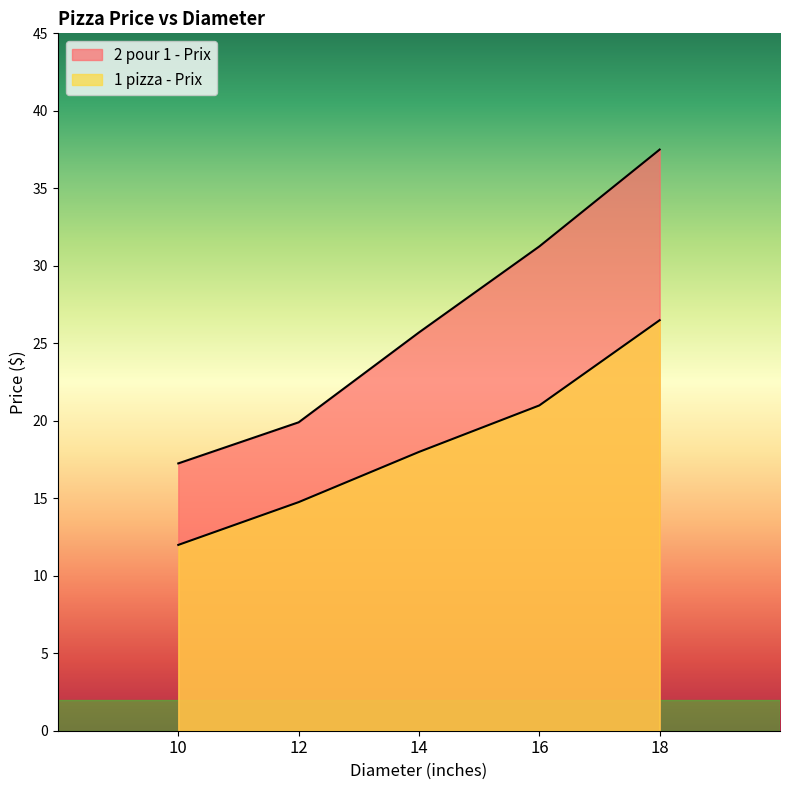

Which series has the largest total across all categories?

2 pour 1 - Prix